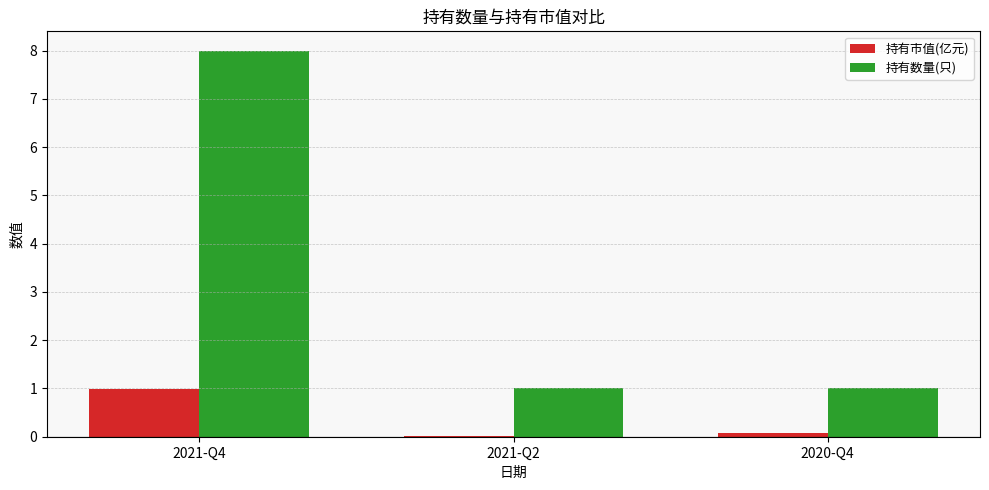

What is the maximum value shown in the chart?

8.0